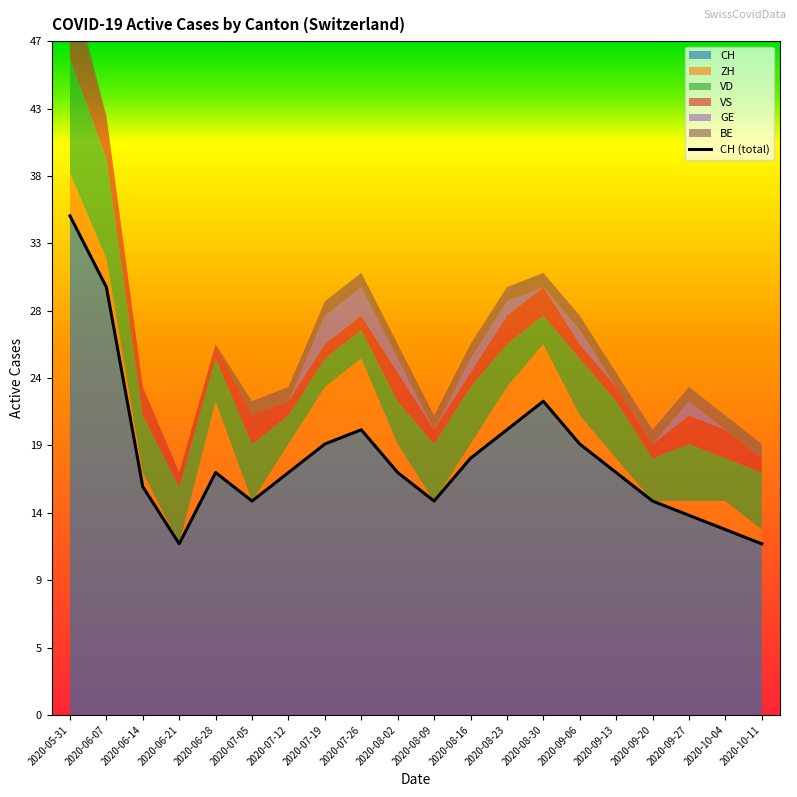

What is the sum of all values?

363